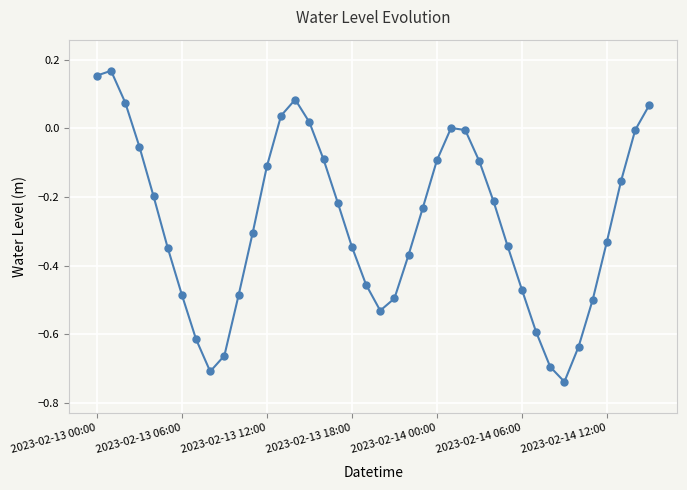

What is the difference between the second highest and minimum values?

0.9